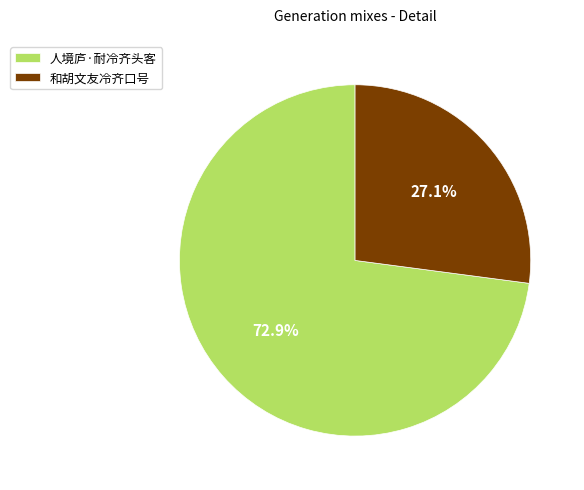

How many segments does this pie chart have?

2